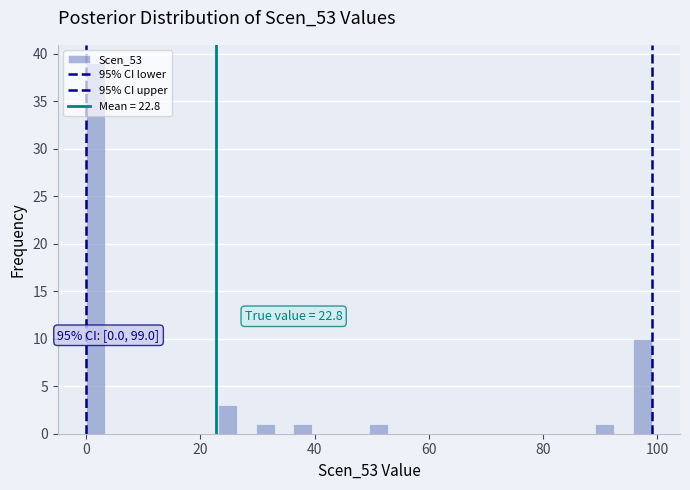

Read against the x-axis, roughly where is the centre of the tallest bar?

2